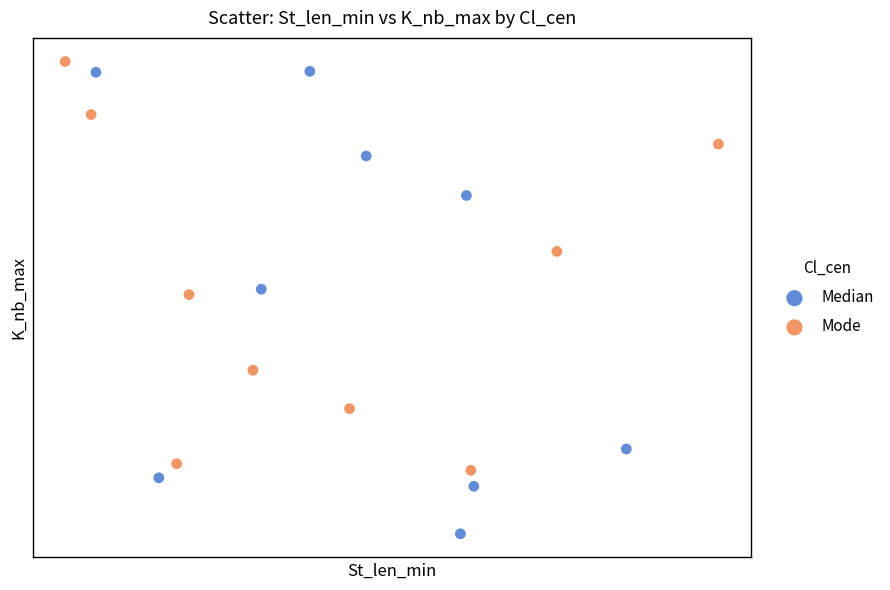

Which series reaches the maximum Y coordinate?

Mode